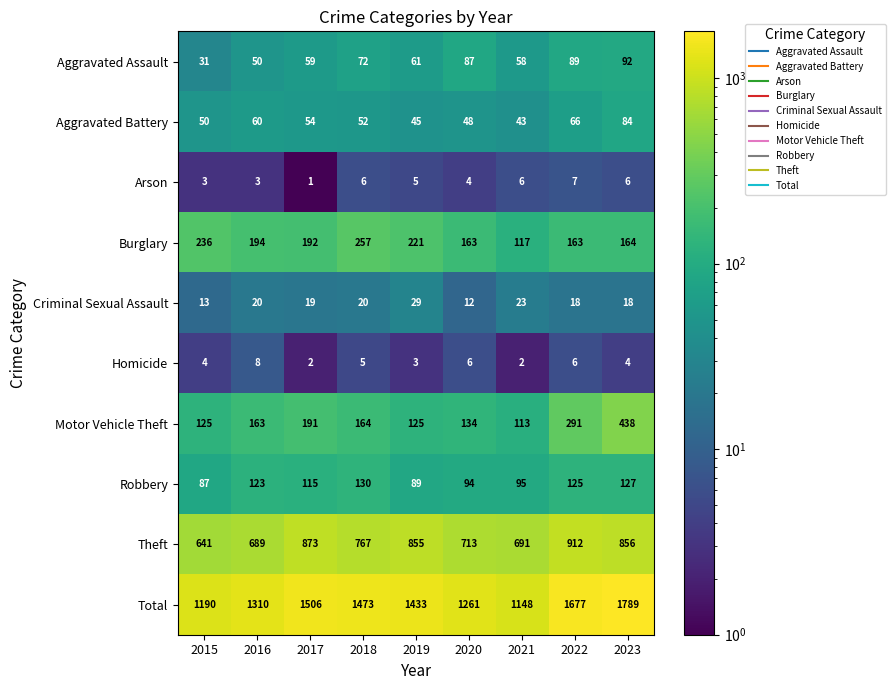

Is the value of Arson at 2015 greater than the value of Motor Vehicle Theft at 2021?

No